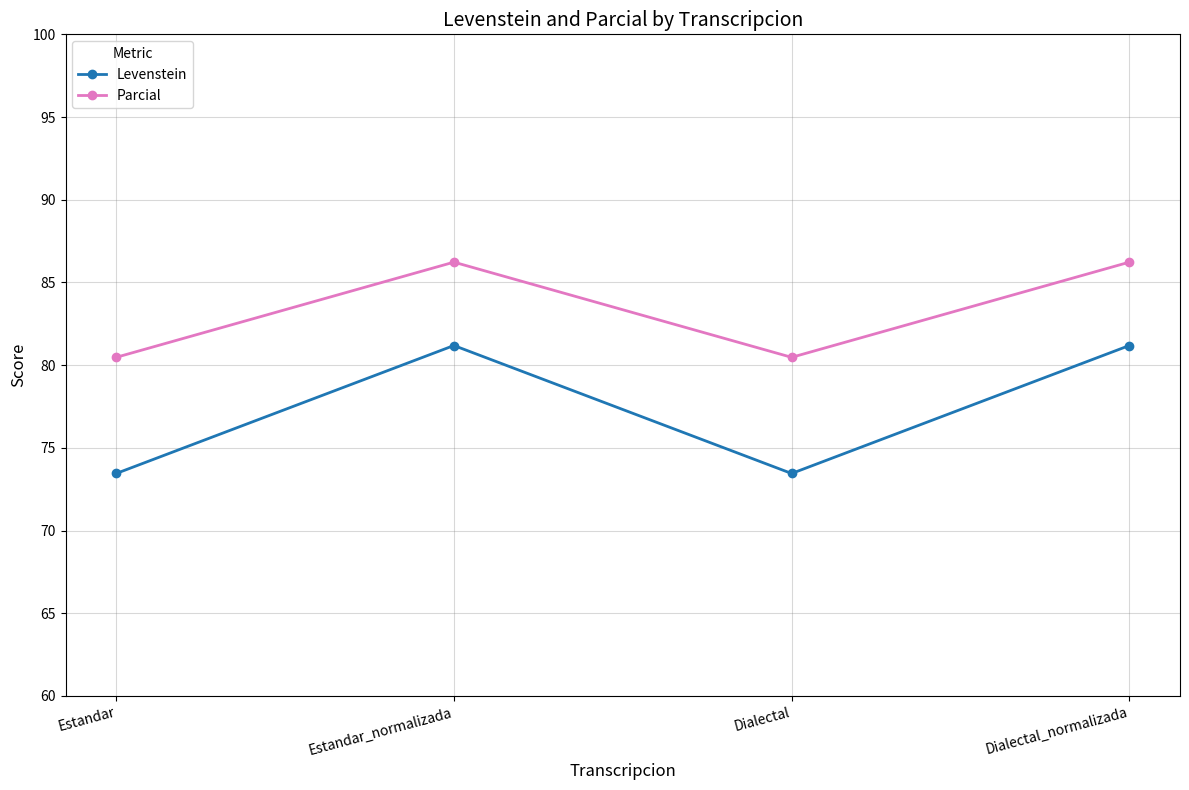

Where does the Parcial series first go above 86?

Estandar_normalizada